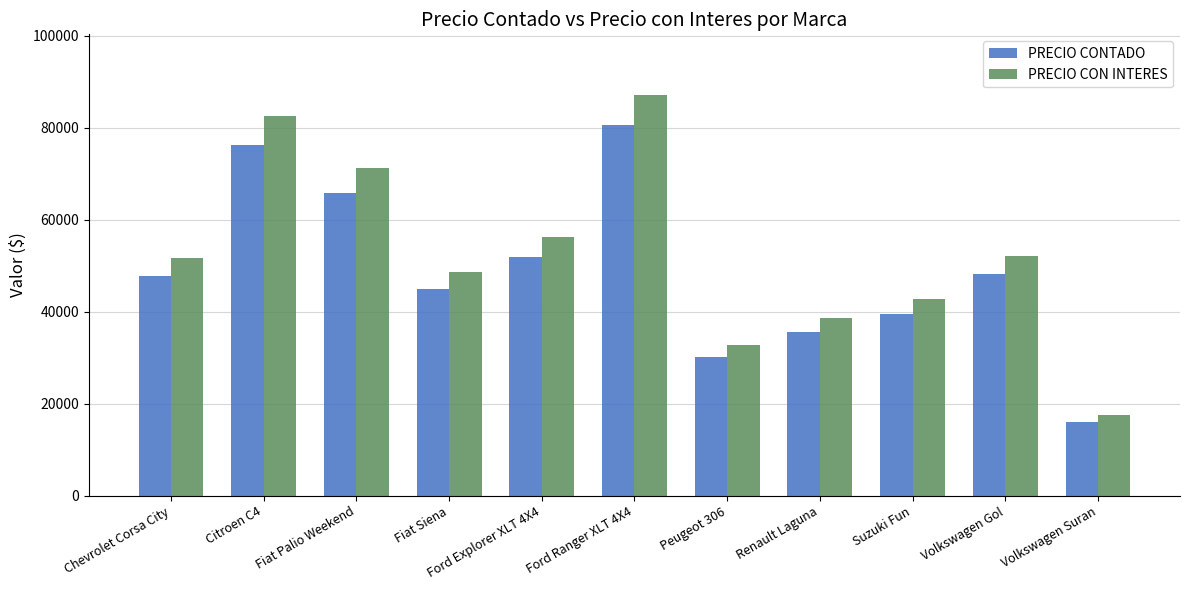

The value of PRECIO CONTADO at Peugeot 306 is 30250.0. True or false?

True